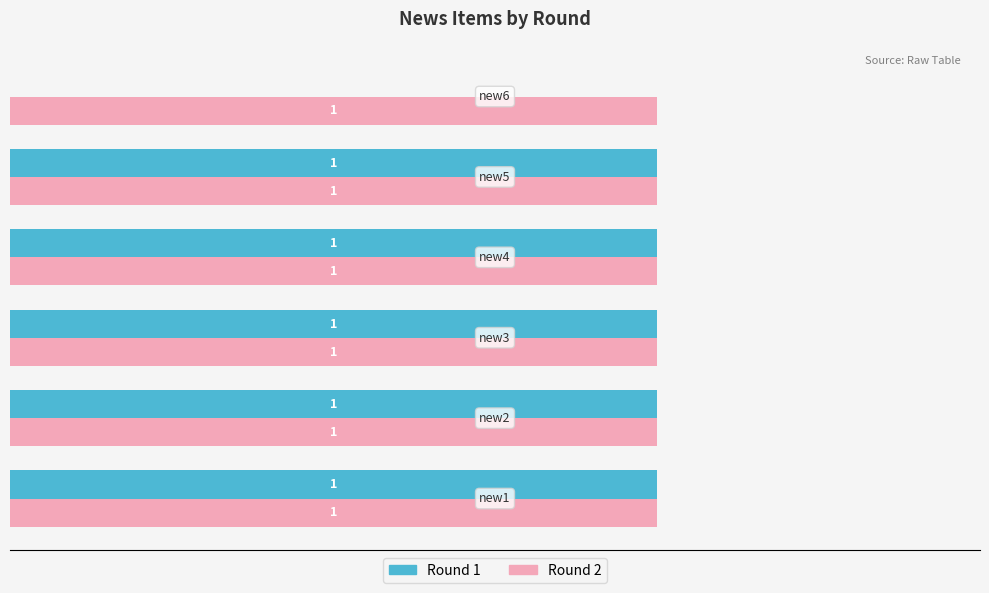

What is the value of the Round 1 bar at the 1st from the left?

1.0